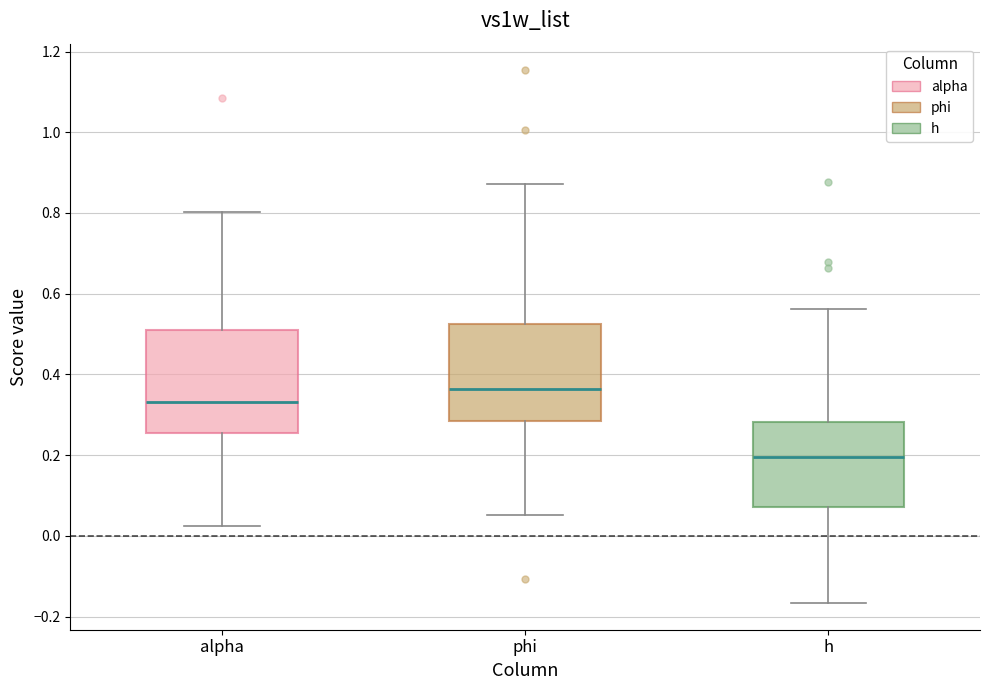

Which box has the highest median line?

phi